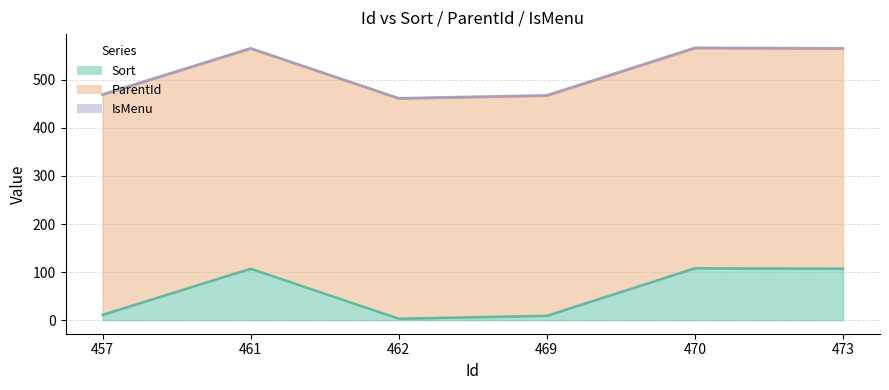

True or false: IsMenu and ParentId intersect in this chart.

False